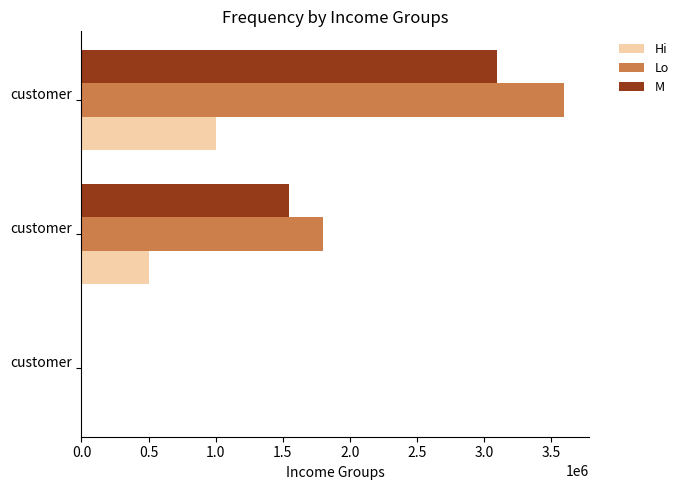

How many values in Lo are above zero?

2